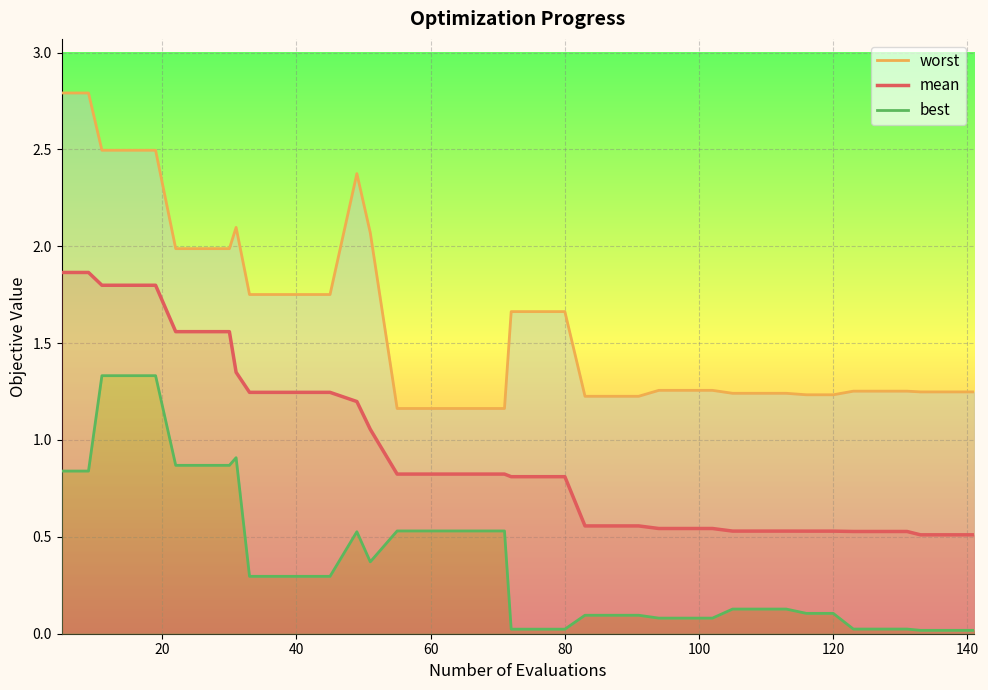

At how many categories does at least one series exceed 2?

8